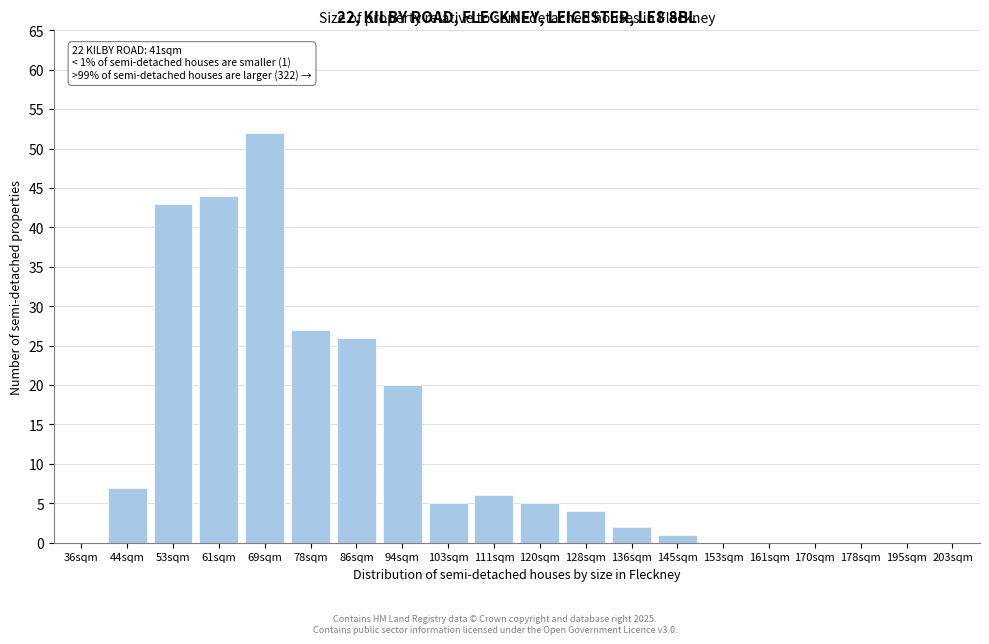

Reading left to right, what are all the values shown in this chart?

36sqm=0	44sqm=7	53sqm=43	61sqm=44	69sqm=52	78sqm=27	86sqm=26	94sqm=20	103sqm=5	111sqm=6	120sqm=5	128sqm=4	136sqm=2	145sqm=1	153sqm=0	161sqm=0	170sqm=0	178sqm=0	195sqm=0	203sqm=0